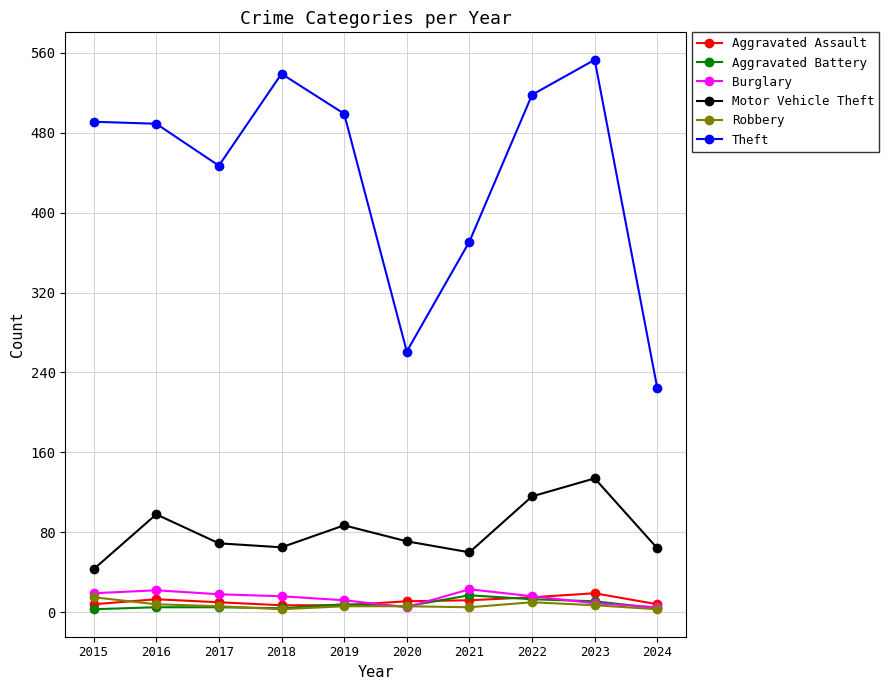

The value of Aggravated Battery at 2020 is 6. True or false?

True